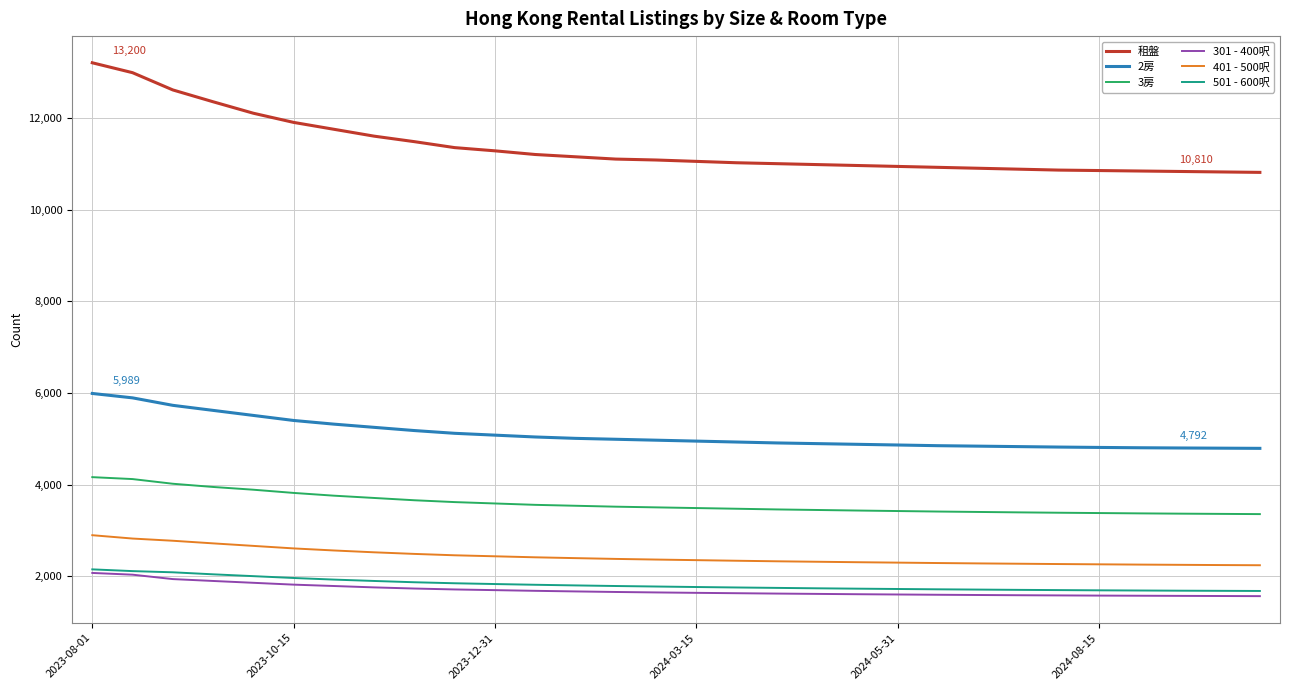

Which series has the largest range (max minus min)?

租盤